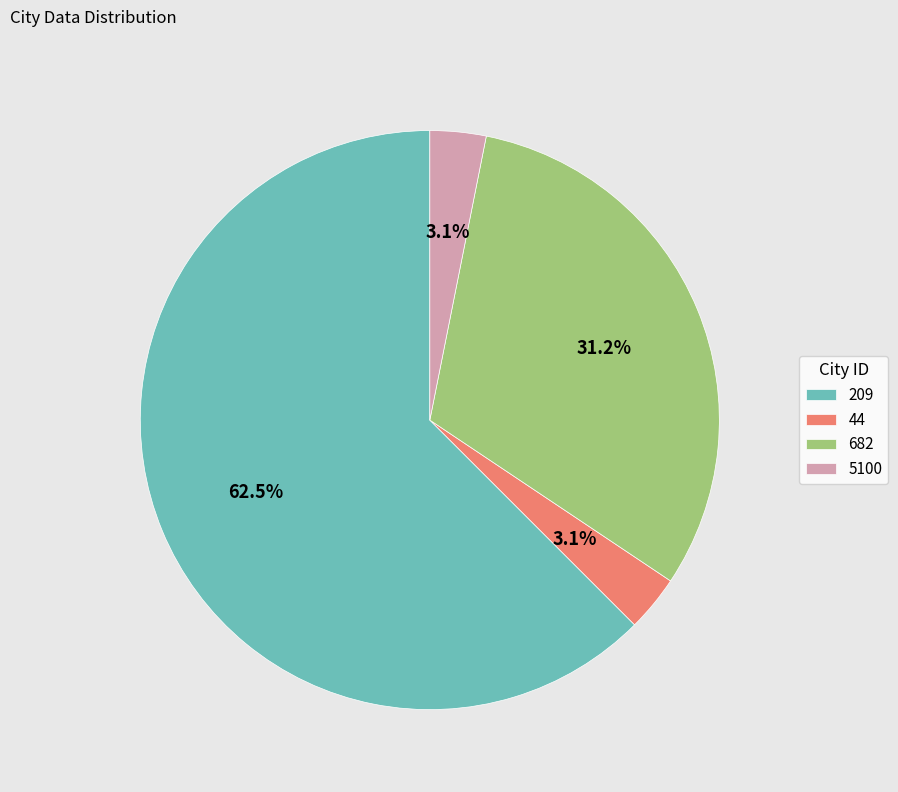

Which slice is the largest?

209